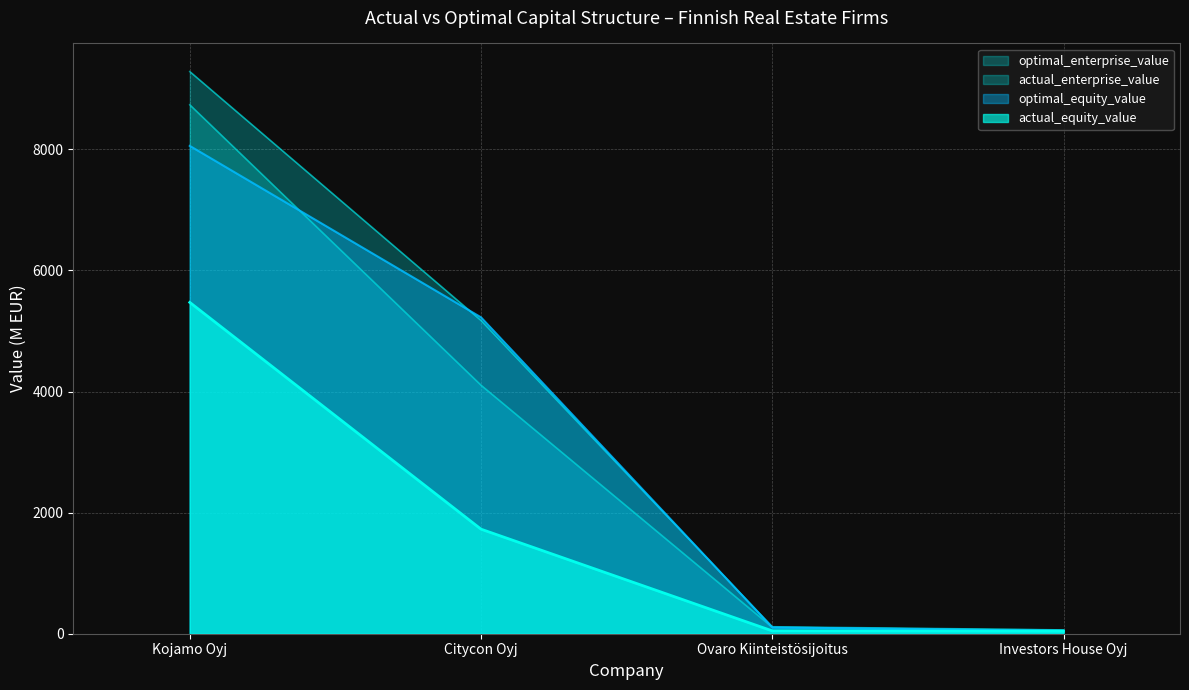

What is the difference between the actual_enterprise_value values at Investors House Oyj and Citycon Oyj?

4043.4